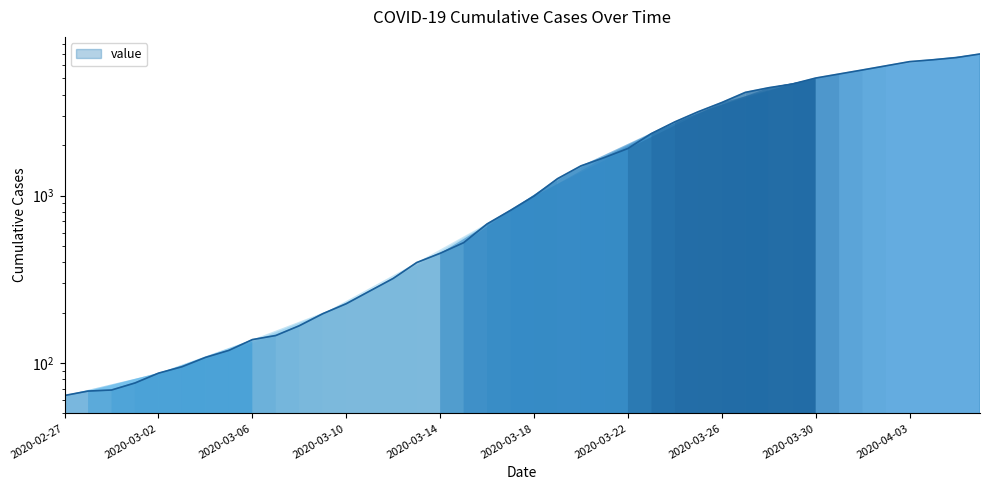

What value does the data have at 2020-03-29, to the nearest 100?

4600